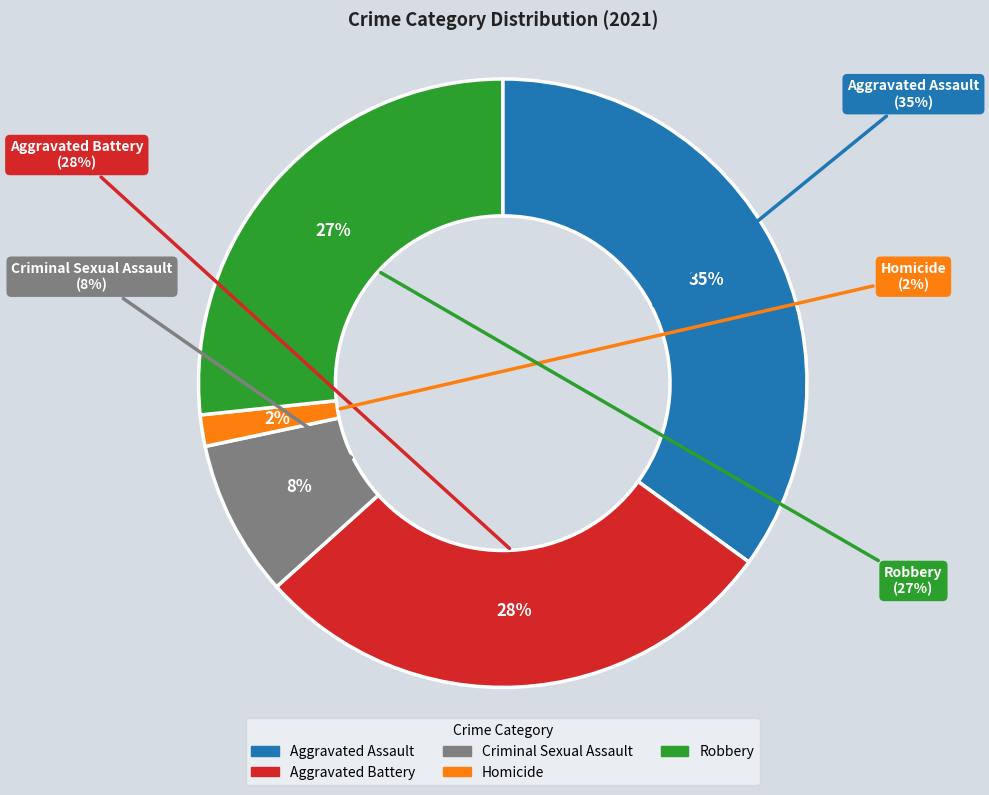

How many slices are in this pie chart?

5